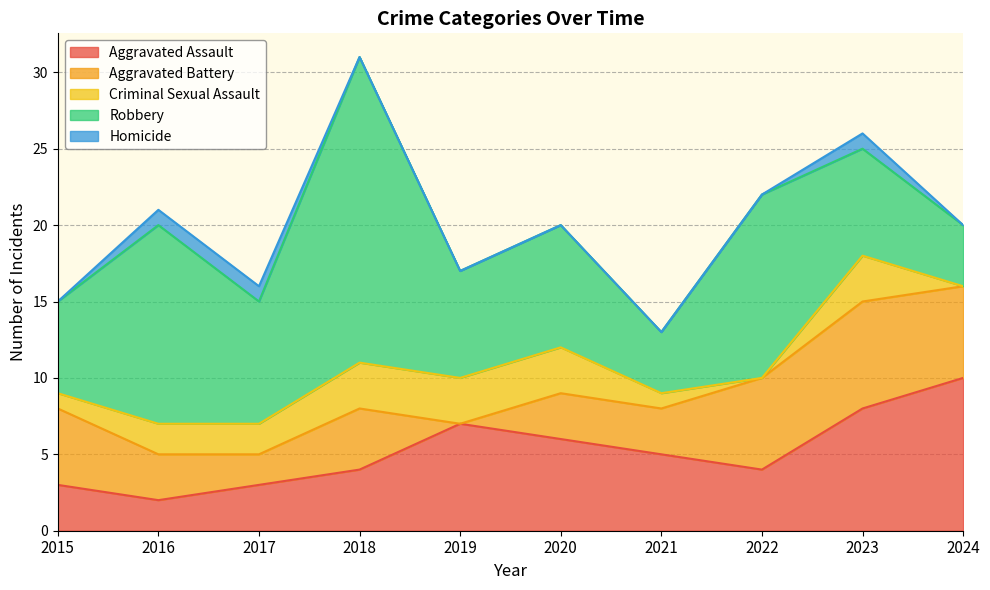

Which series has the largest total across all categories?

Robbery